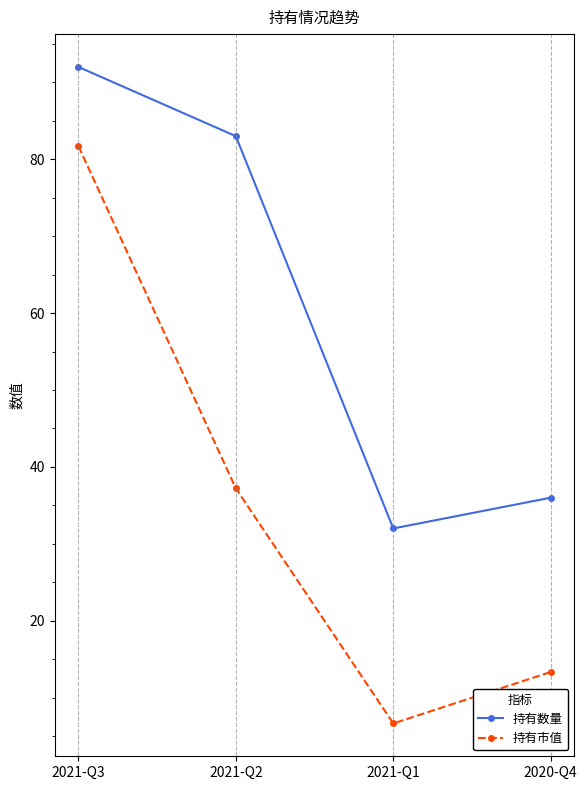

True or false: 持有市值 and 持有数量 cross at least once.

False